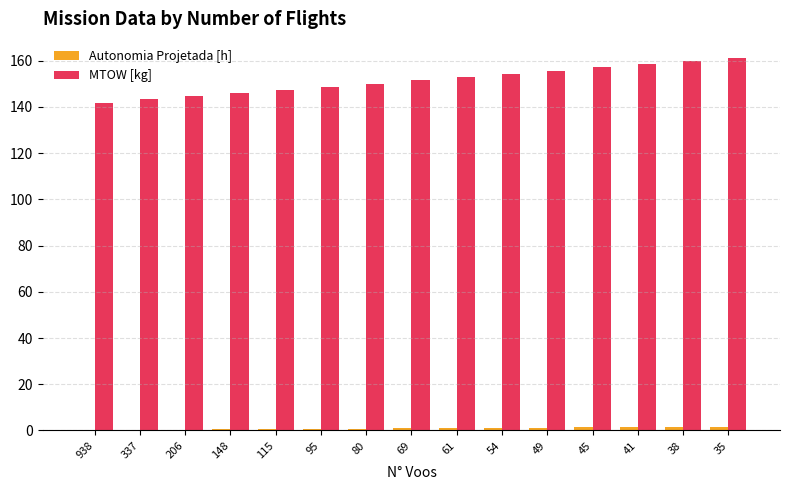

What is the maximum value shown in the chart?

161.3